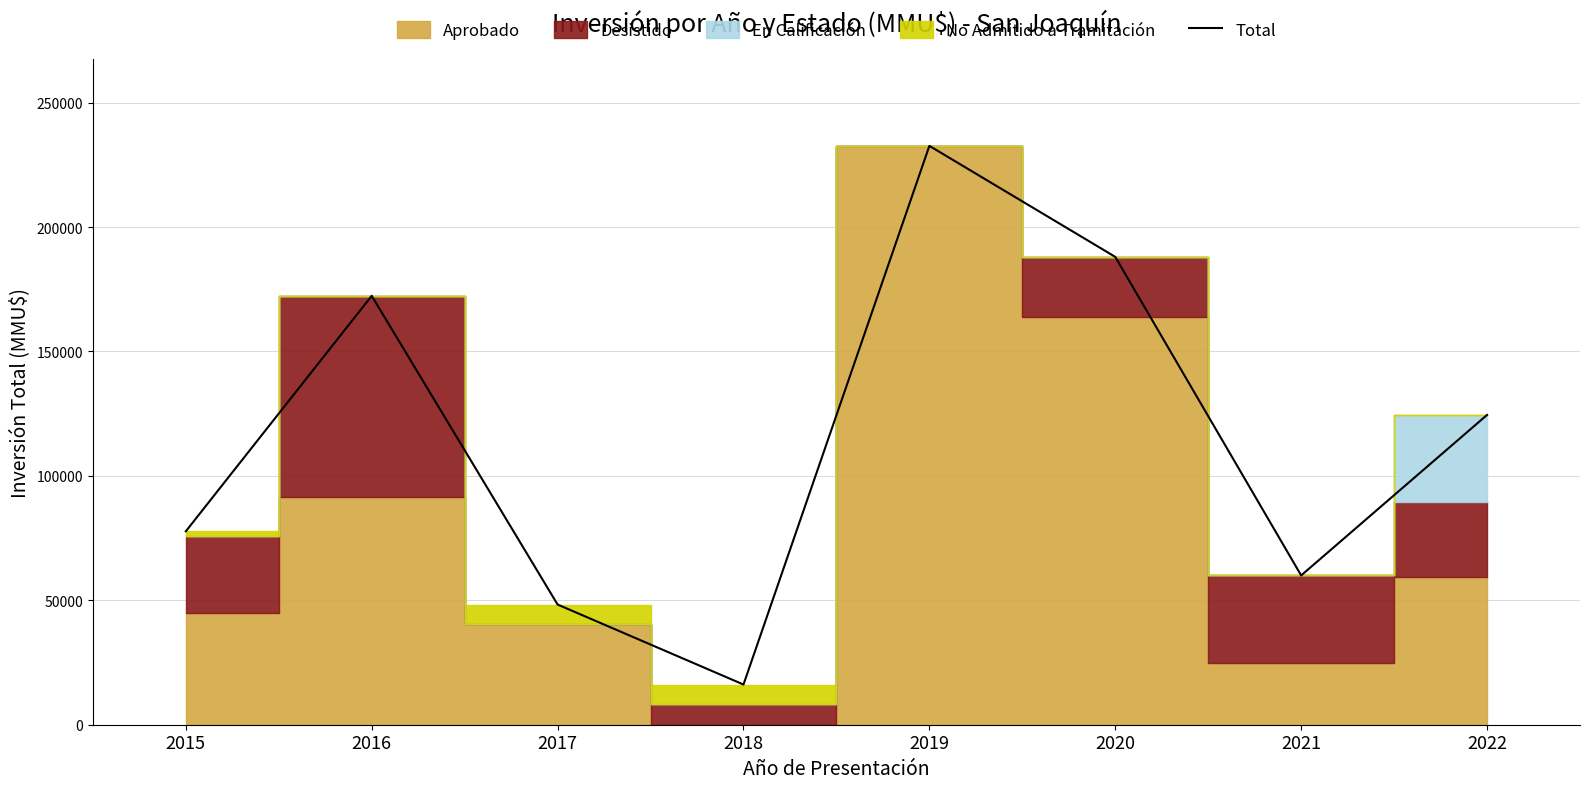

Which category has the highest value across all series?

2019